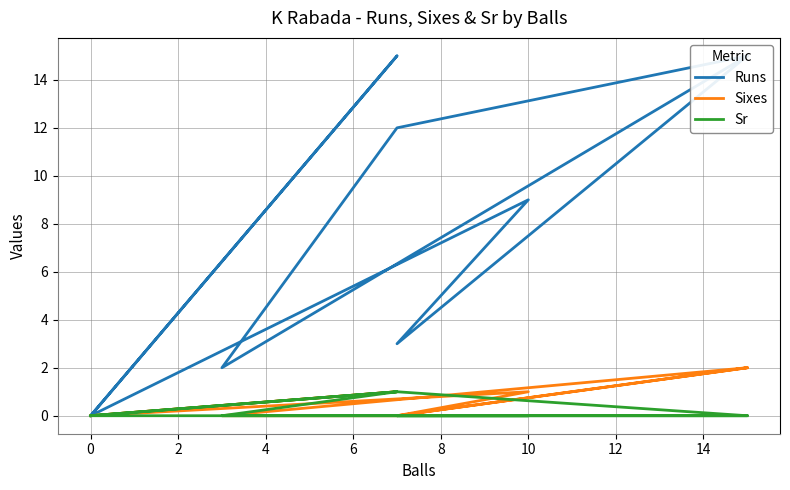

True or false: Sr and Runs intersect in this chart.

False